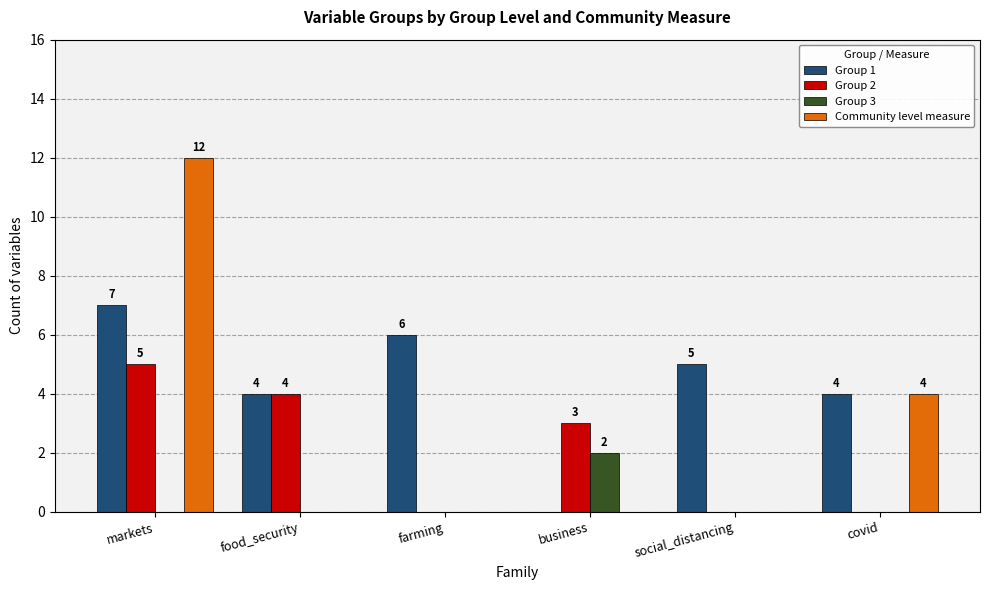

True or false: Group 1 has a value of 2 at social_distancing.

False